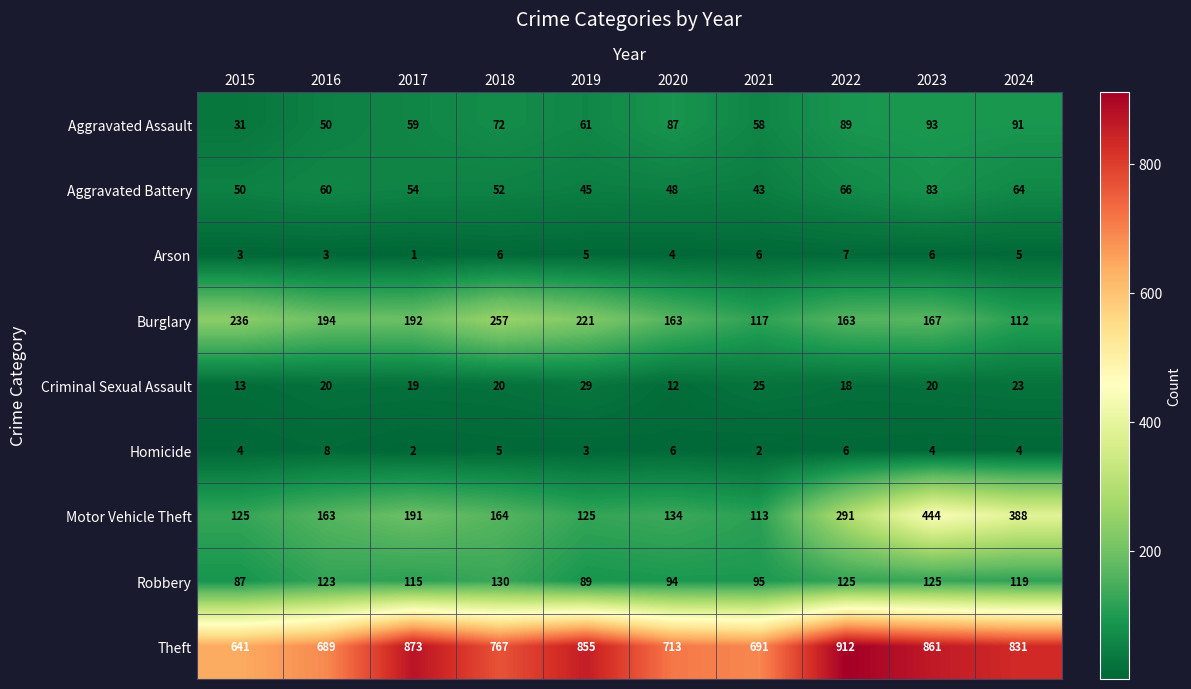

The Aggravated Assault series shows 22 at 2016. True or false?

False